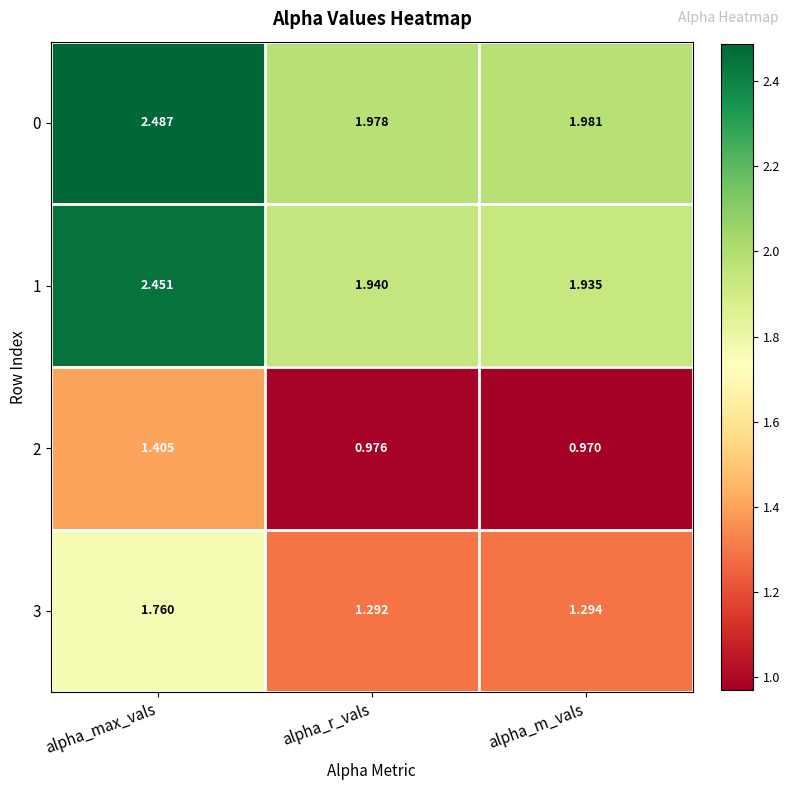

At how many categories does at least one series exceed 2?

1